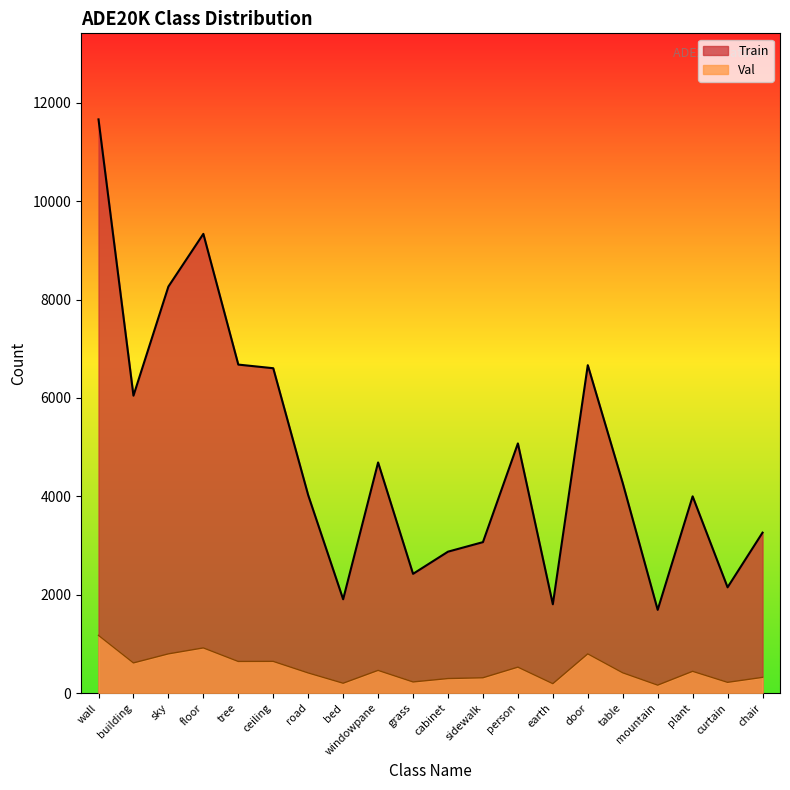

What is the difference between the maximum and minimum values in the Val series?

1012